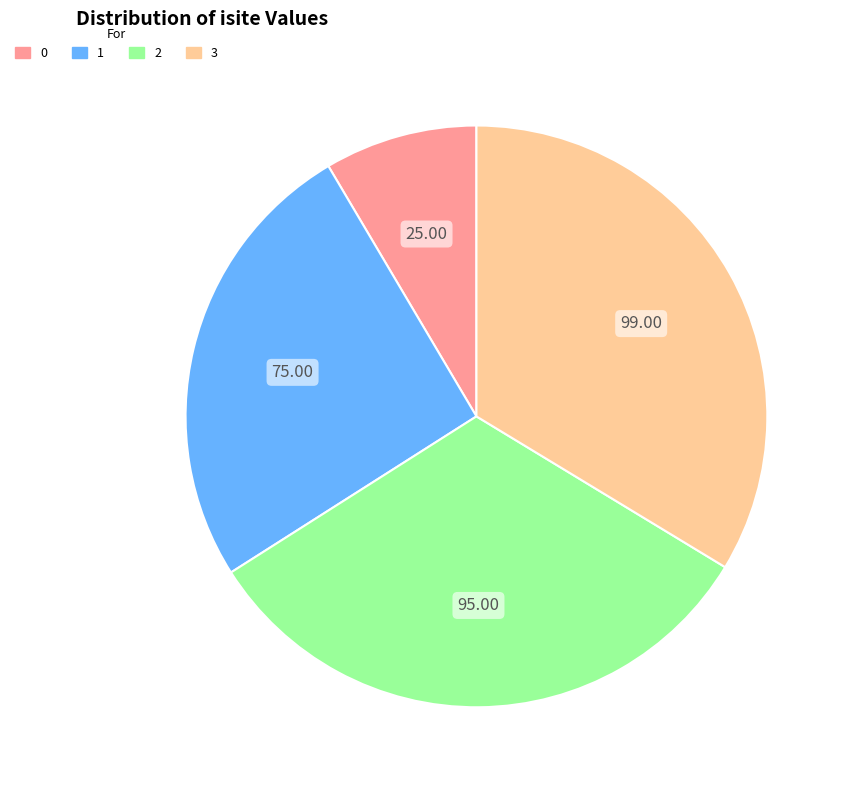

Is there a majority slice in this chart?

No